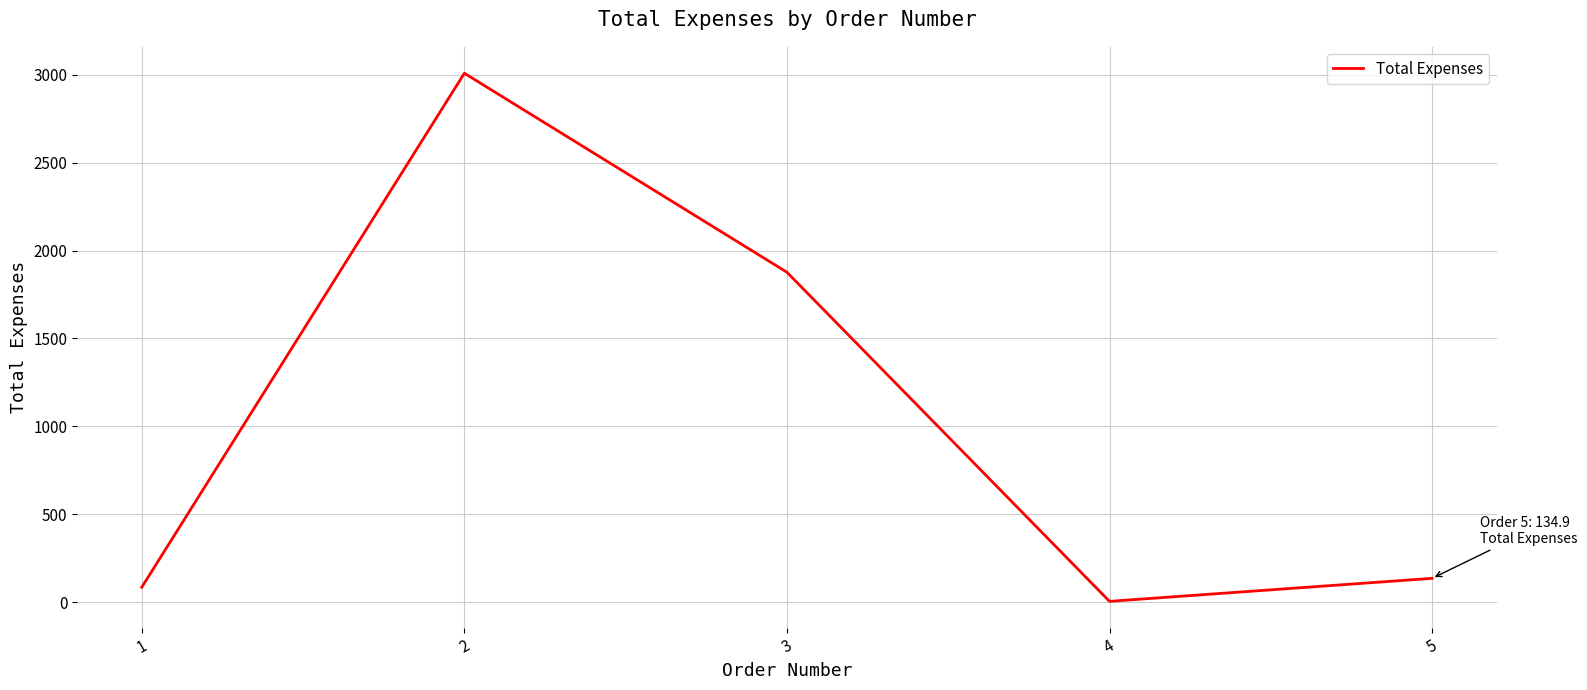

At which category does the data reach its first local peak?

2